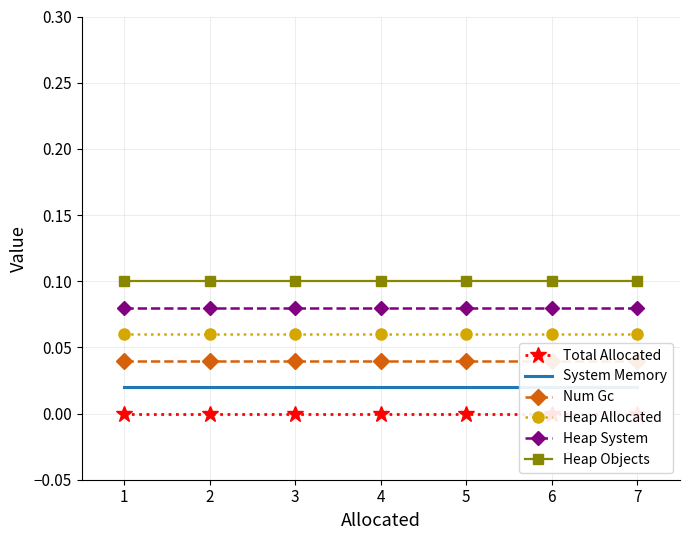

Rank the categories by Heap System value from lowest to highest.

1, 2, 3, 4, 5, 6, 7